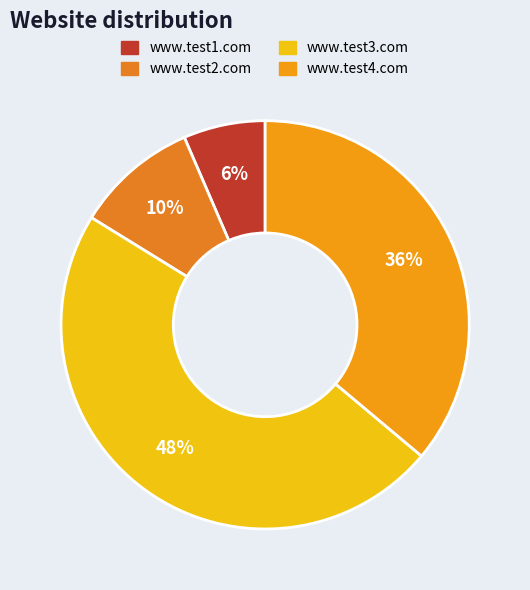

To the nearest percent, what is the combined percentage of www.test2.com and www.test4.com?

46%